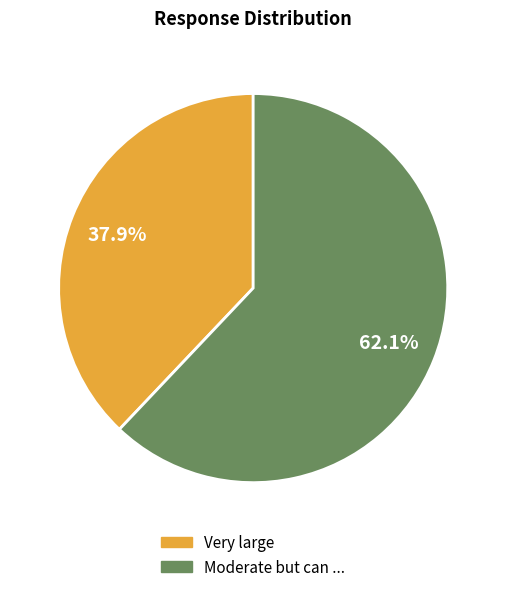

To the nearest percent, what percentage of the pie is Moderate but can ...?

62%